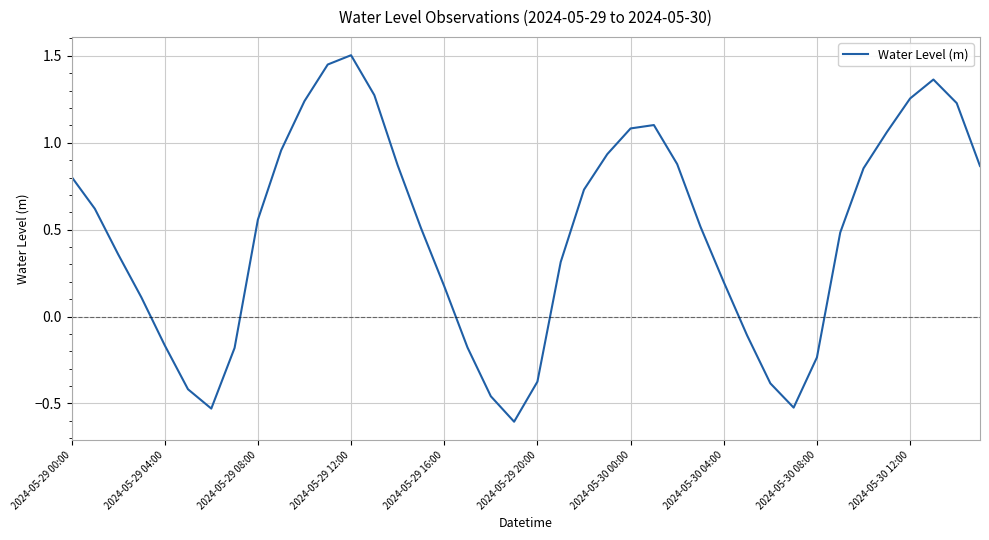

What is the difference between the maximum and minimum values?

2.1